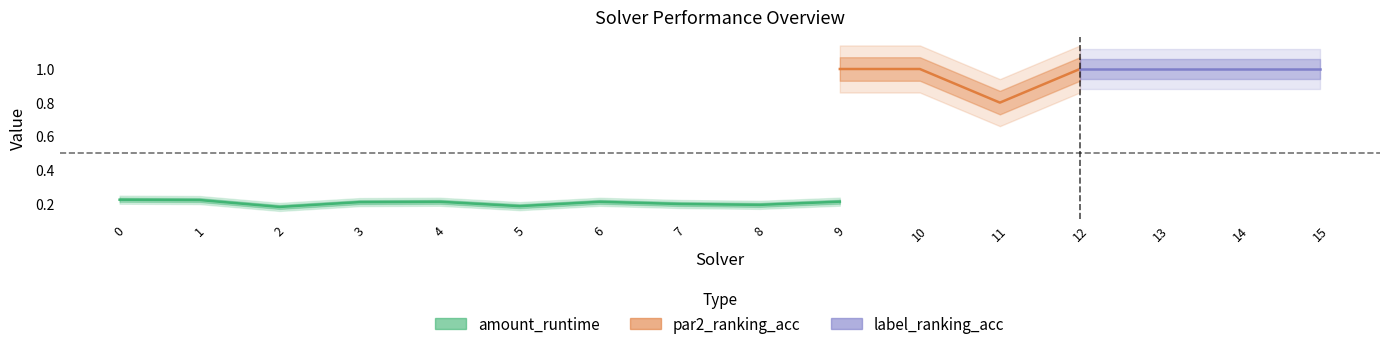

True or false: par2_ranking_acc and label_ranking_acc intersect in this chart.

False